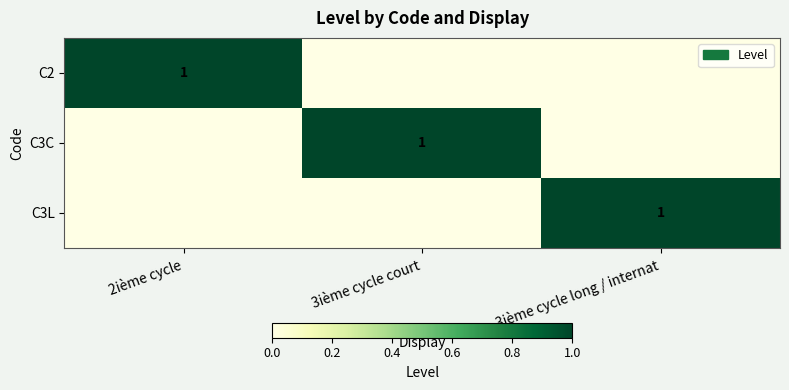

What is the total value across all series at 3ième cycle long / internat?

1